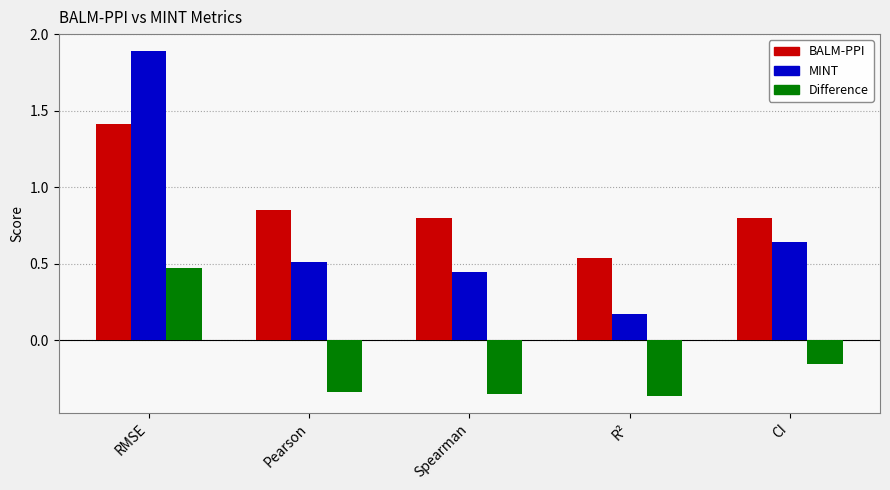

How many values in the Difference series exceed 0?

1